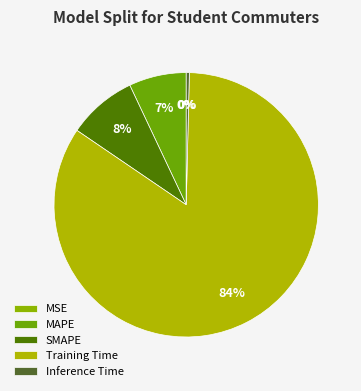

Is the sum of Training Time and MAPE greater than half?

Yes